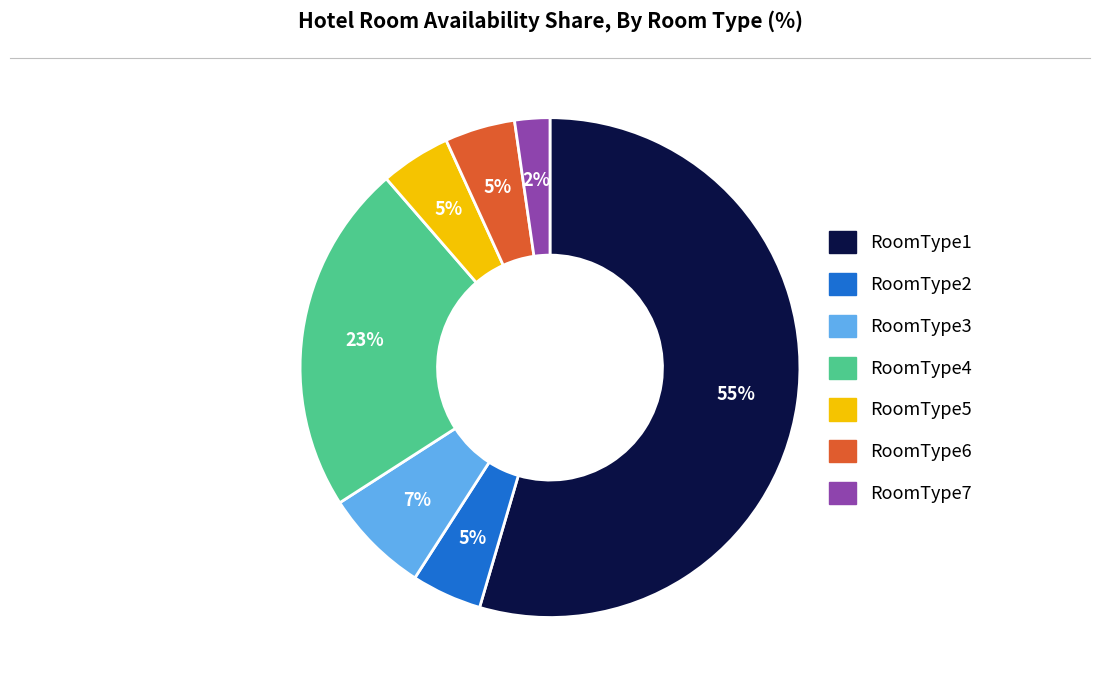

Which category has the biggest portion of the pie?

RoomType1